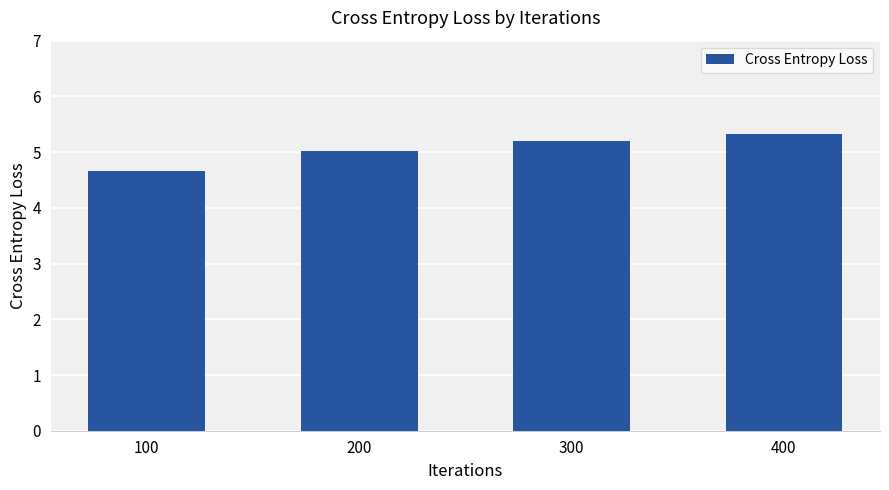

What value does the data have at 200?

5.0